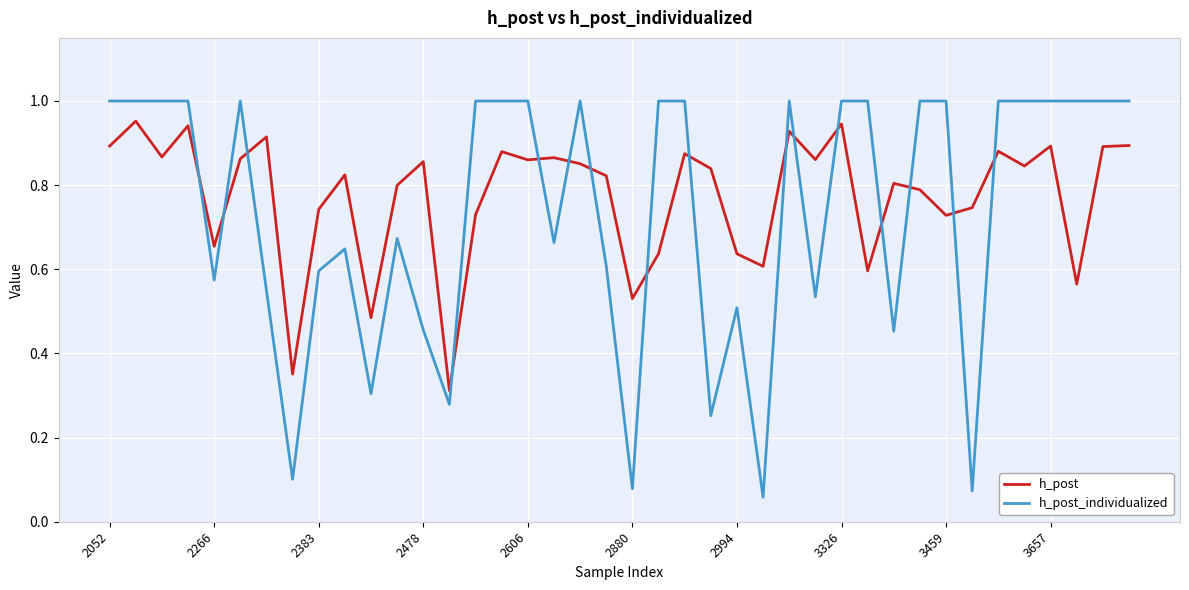

Rank the series by their maximum value, from lowest to highest.

h_post, h_post_individualized